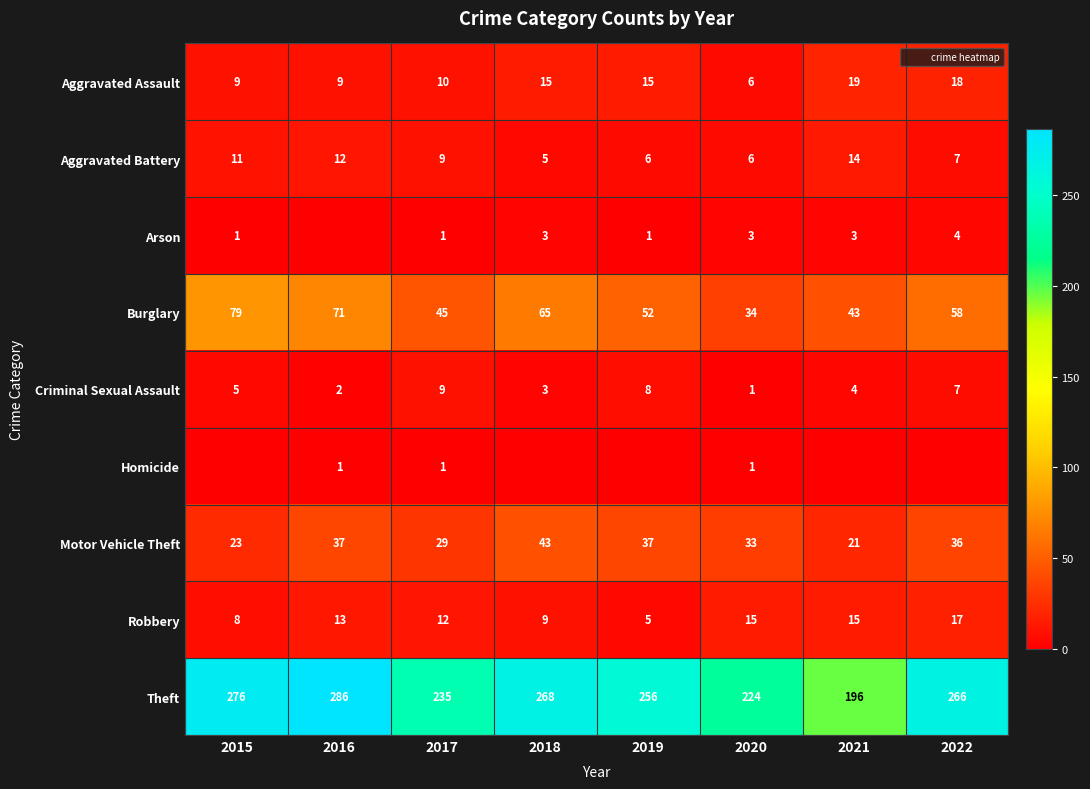

What is the minimum value for Aggravated Battery?

5